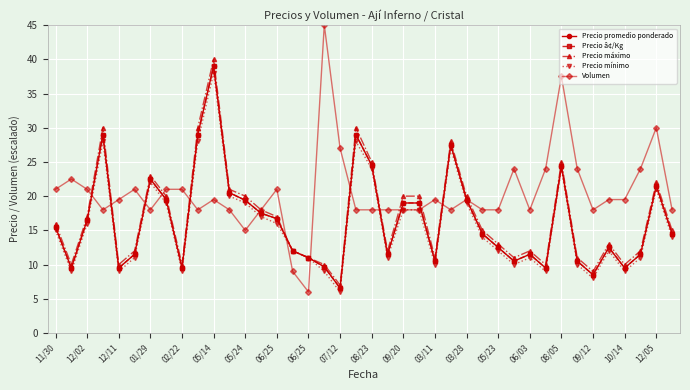

True or false: Volumen has more than 1 interior local peaks.

True